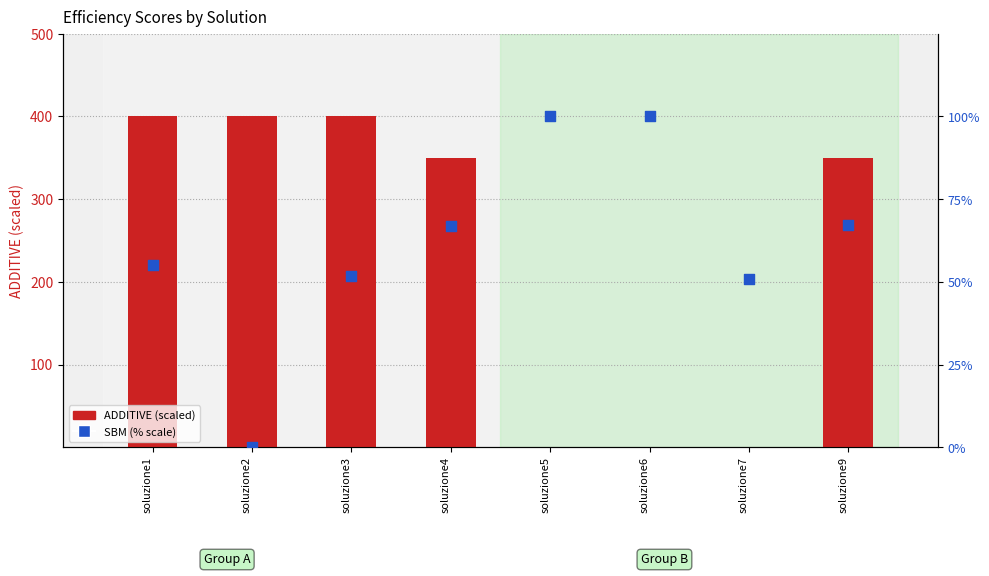

Which series has the largest Y range (max minus min)?

ADDITIVE (scaled)